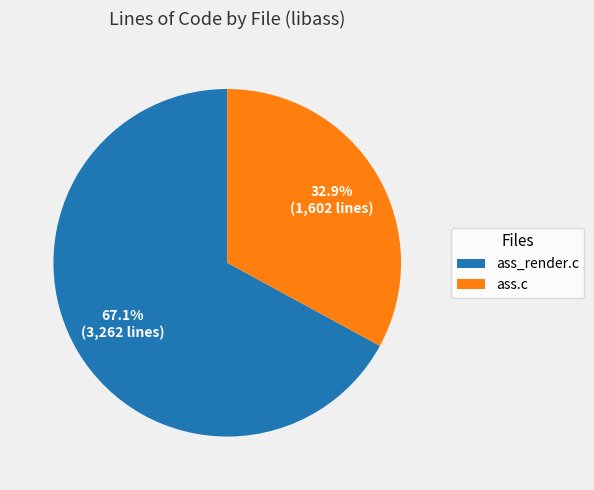

How many slices are in this pie chart?

2